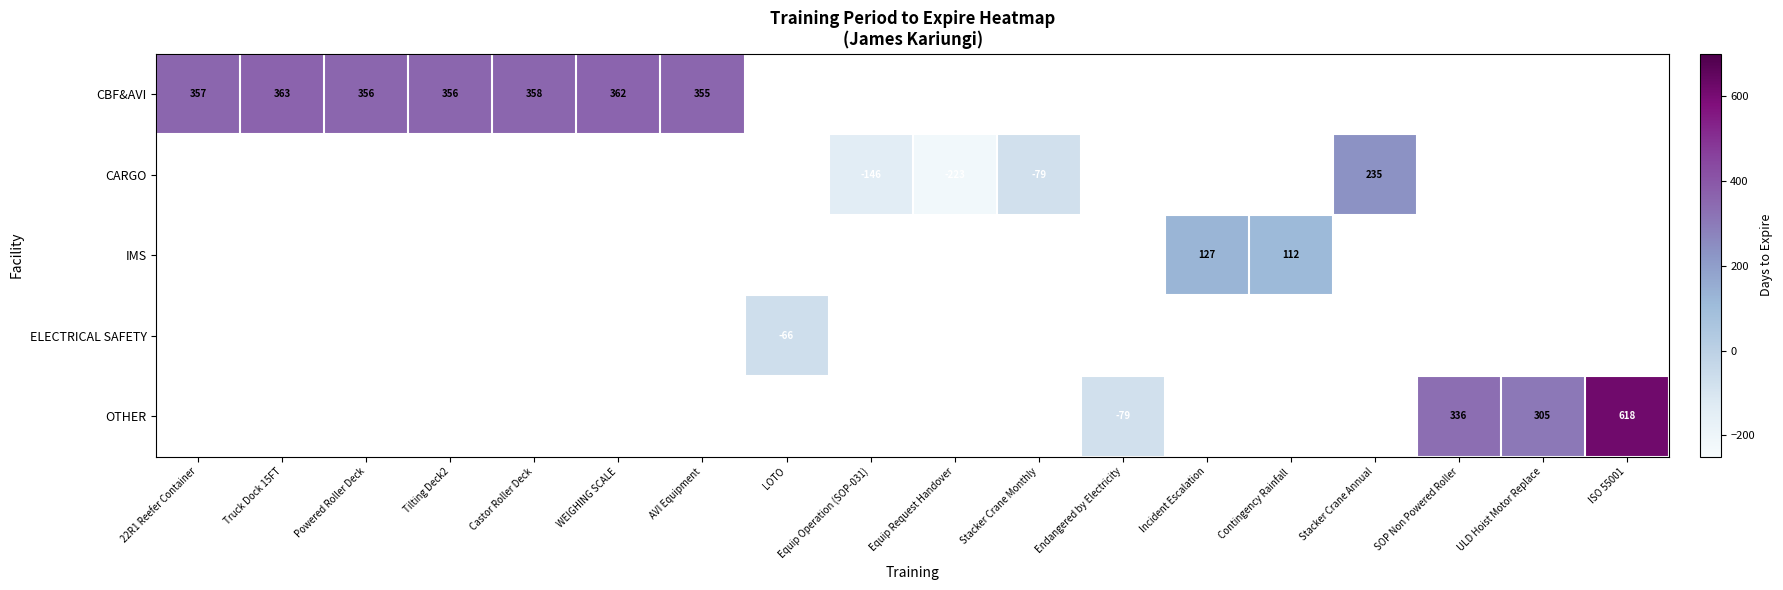

The value of IMS at Incident Escalation is 127. True or false?

True